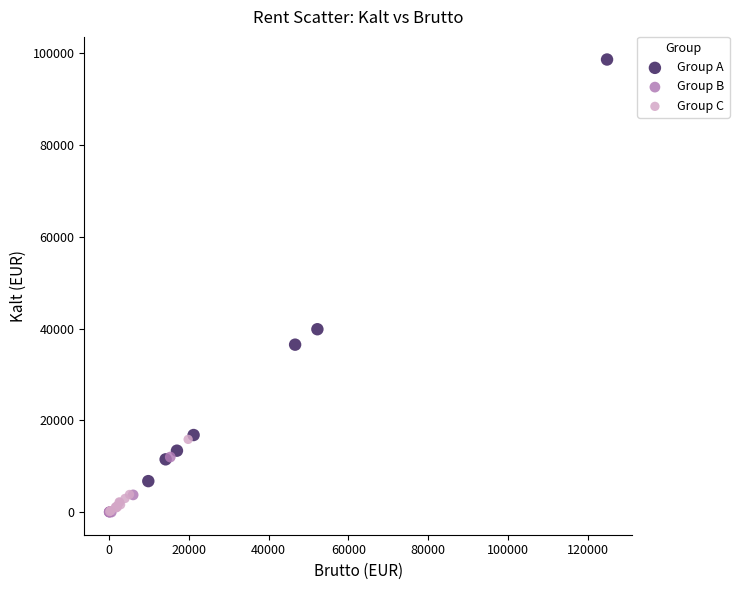

What are all the series names shown in the legend?

Group A, Group B, Group C